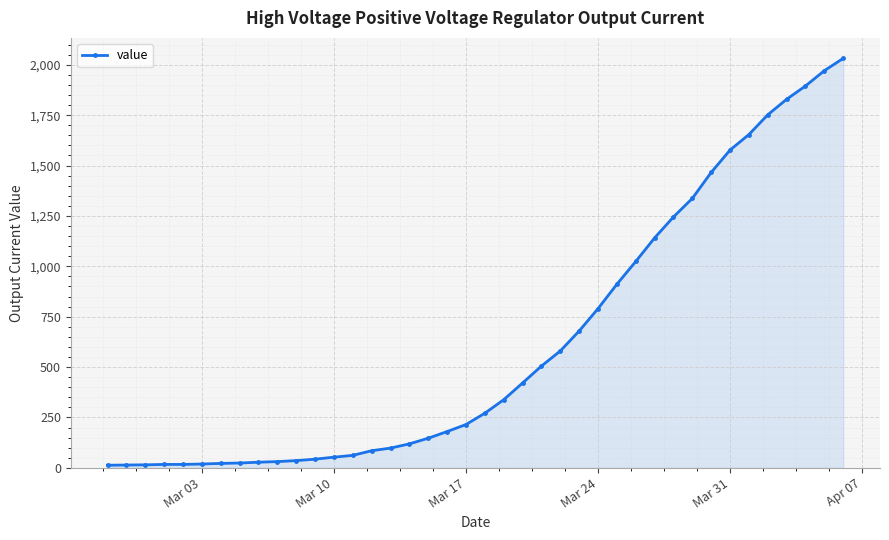

Count the number of categories in the chart.

40